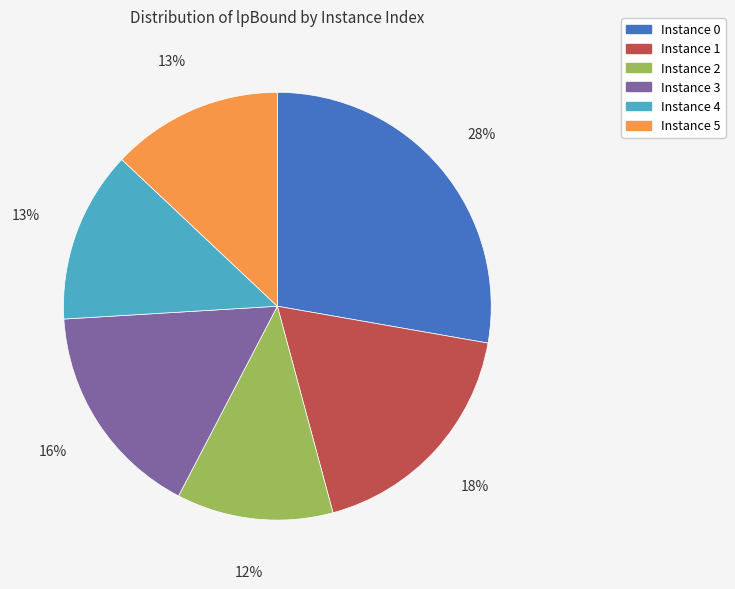

To the nearest percent, what is the average slice percentage?

17%